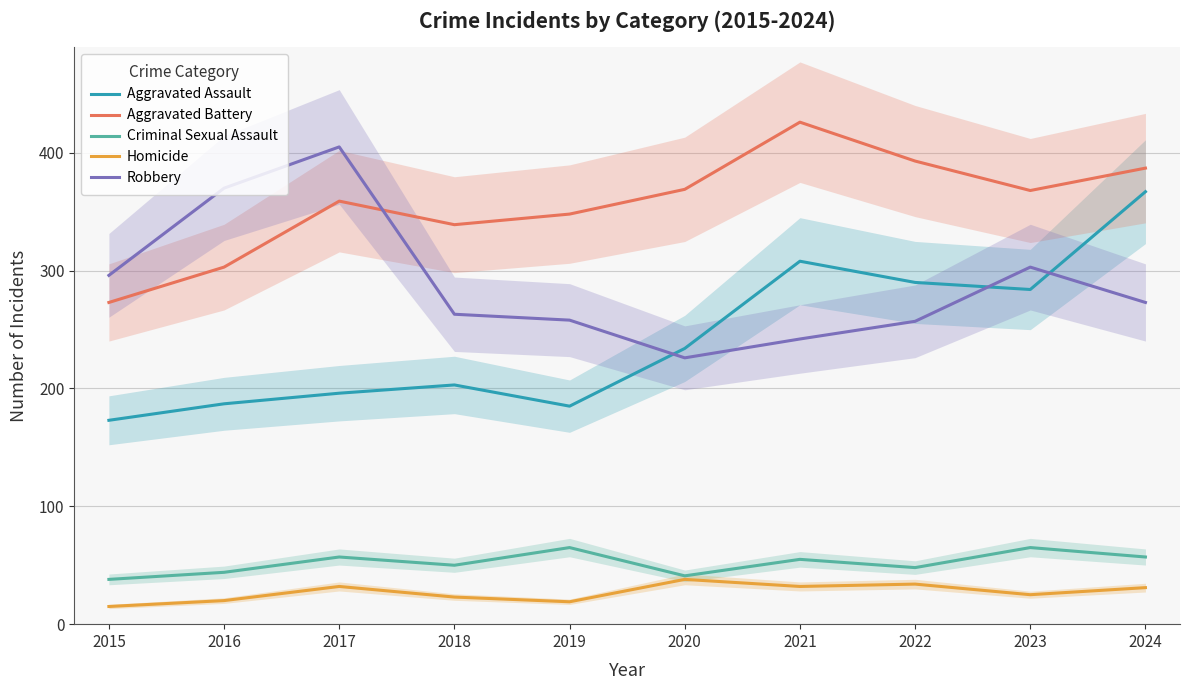

Rank the series at 2022 from highest to lowest value.

Aggravated Battery, Aggravated Assault, Robbery, Criminal Sexual Assault, Homicide